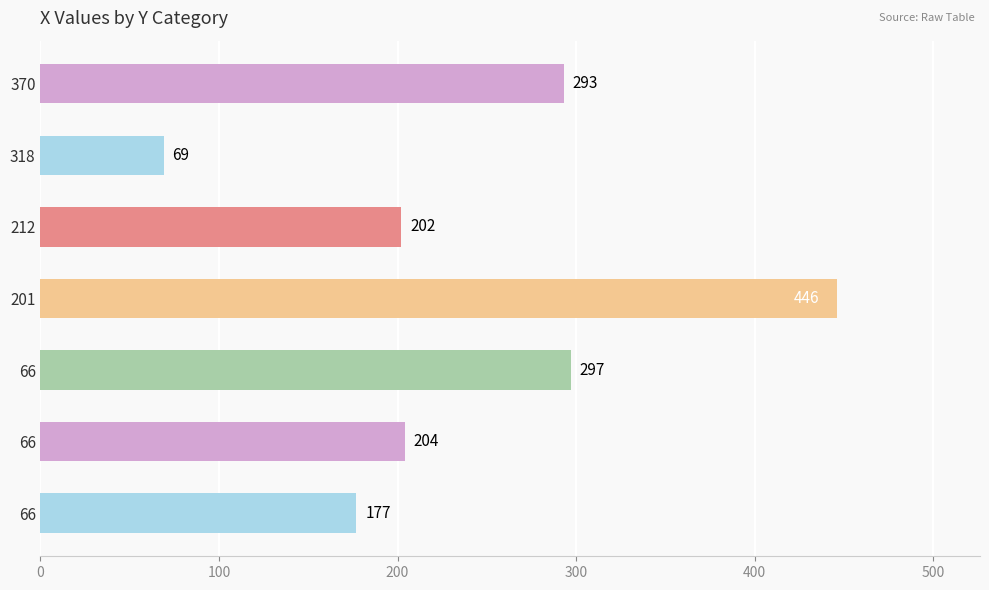

How many data points does each series have?

7